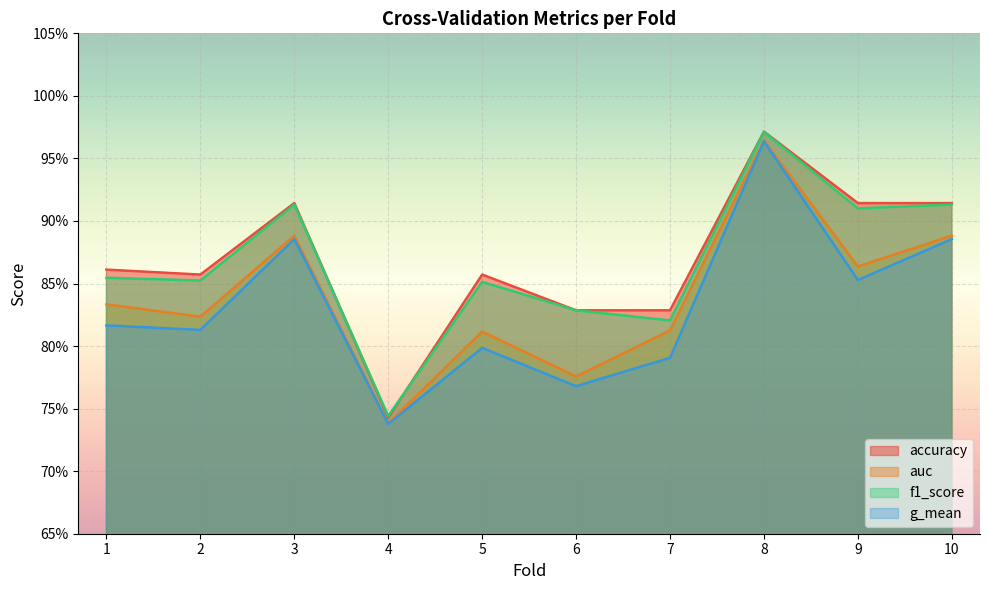

What is the smallest value displayed?

0.7